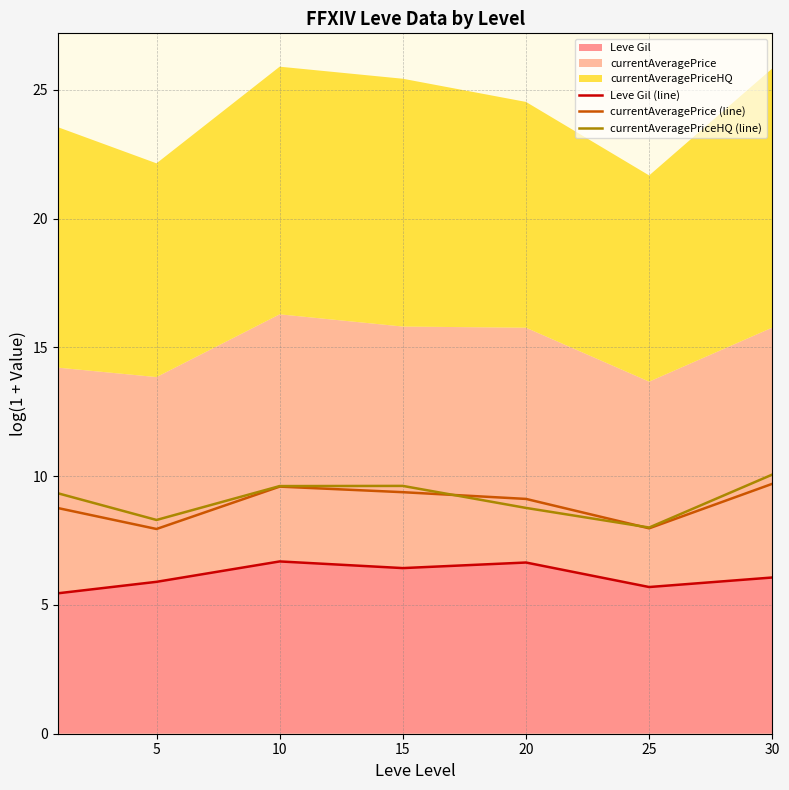

Between 25 and 0, which is larger?

25